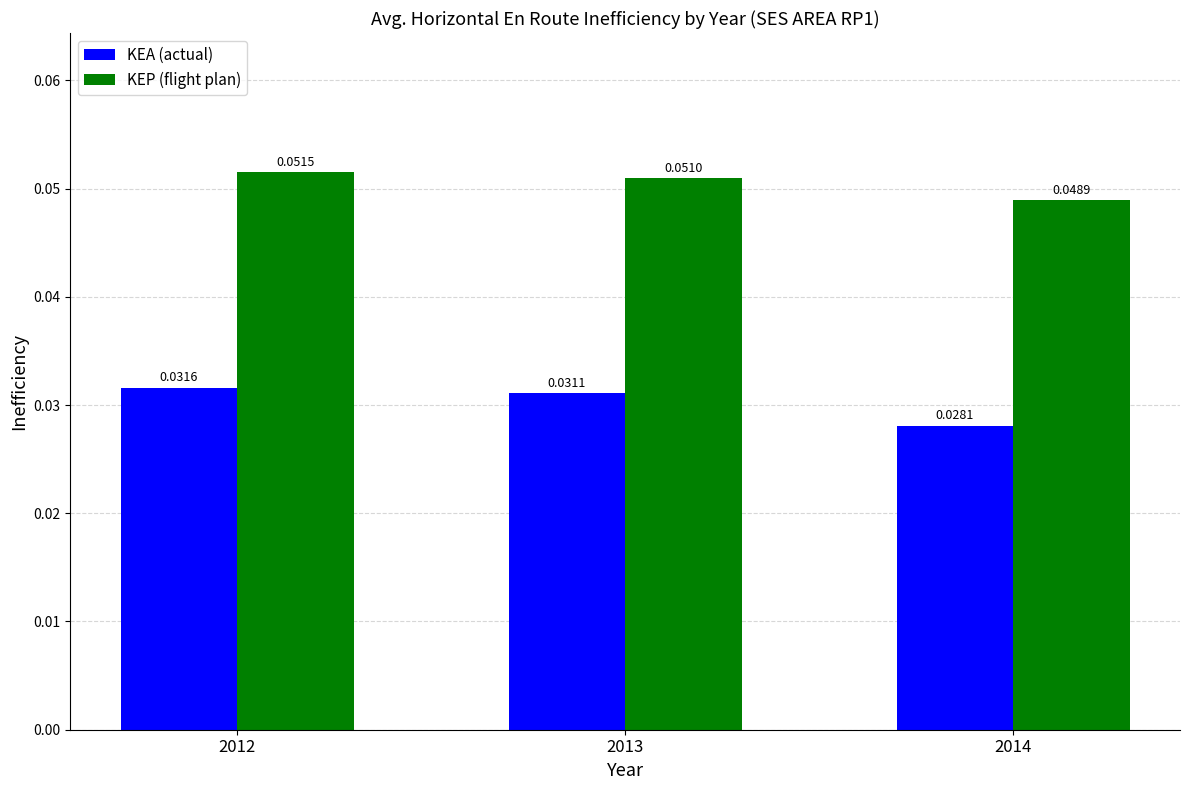

How many distinct data groups are displayed?

2